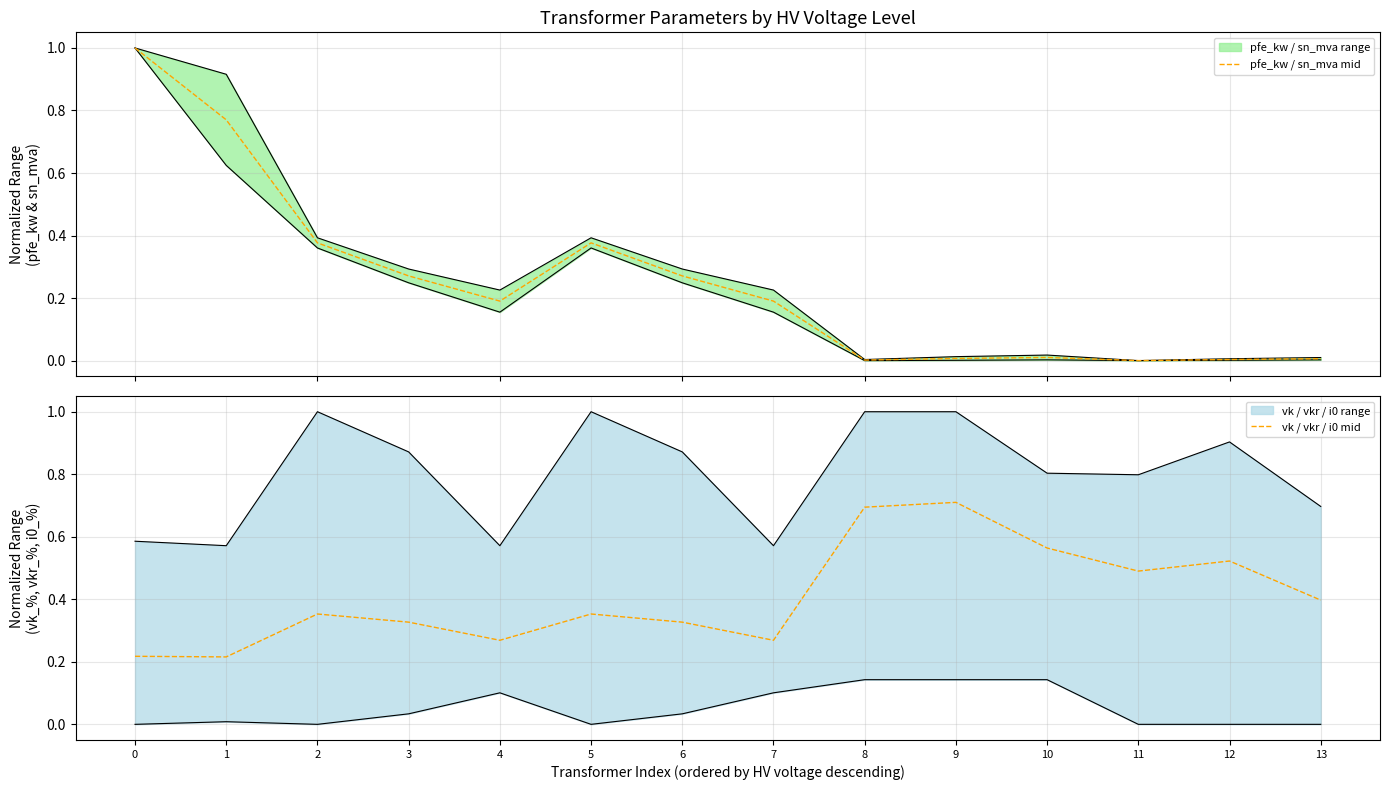

Which series ends up on top after the final intersection of pfe_kw / sn_mva mid and vk / vkr / i0 mid?

vk / vkr / i0 mid